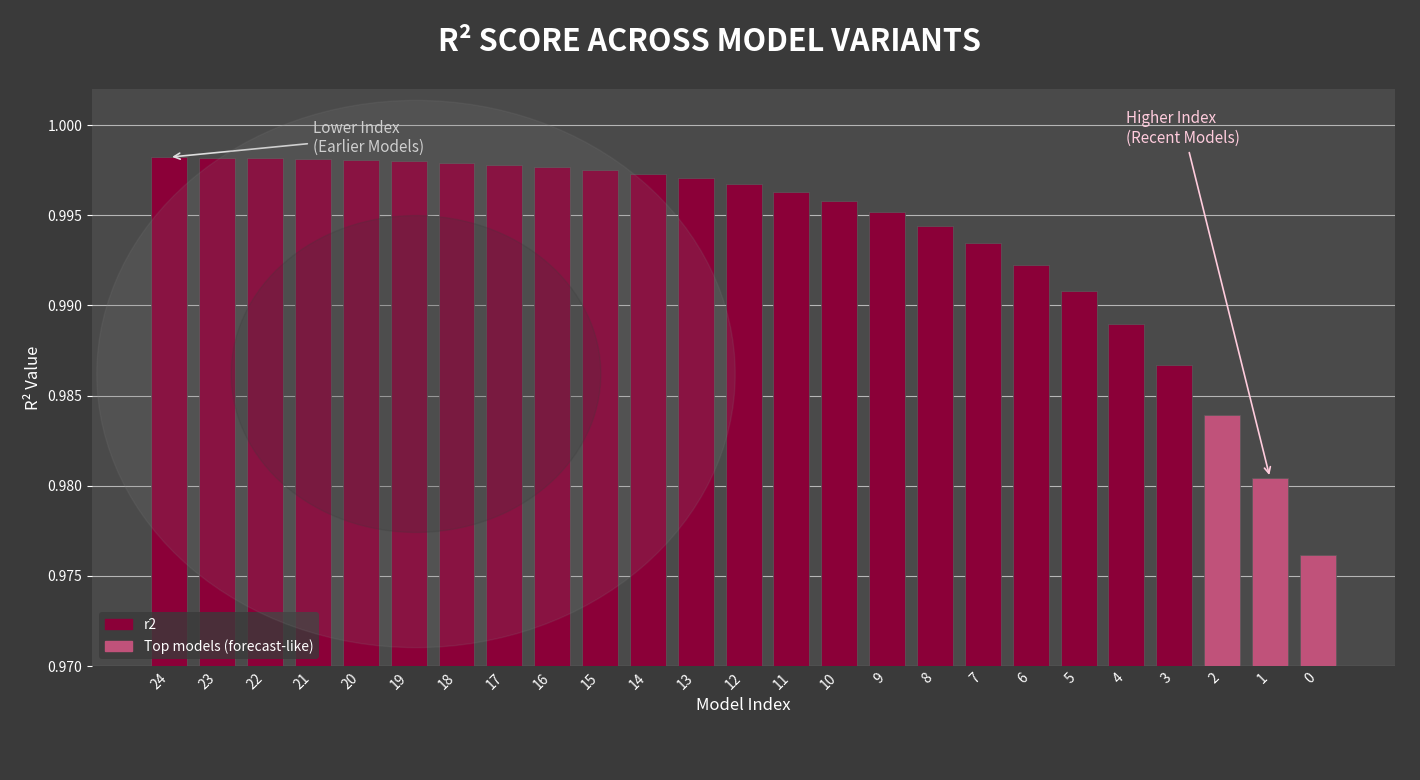

What is the sum of the values at 18 and 8?

2.0